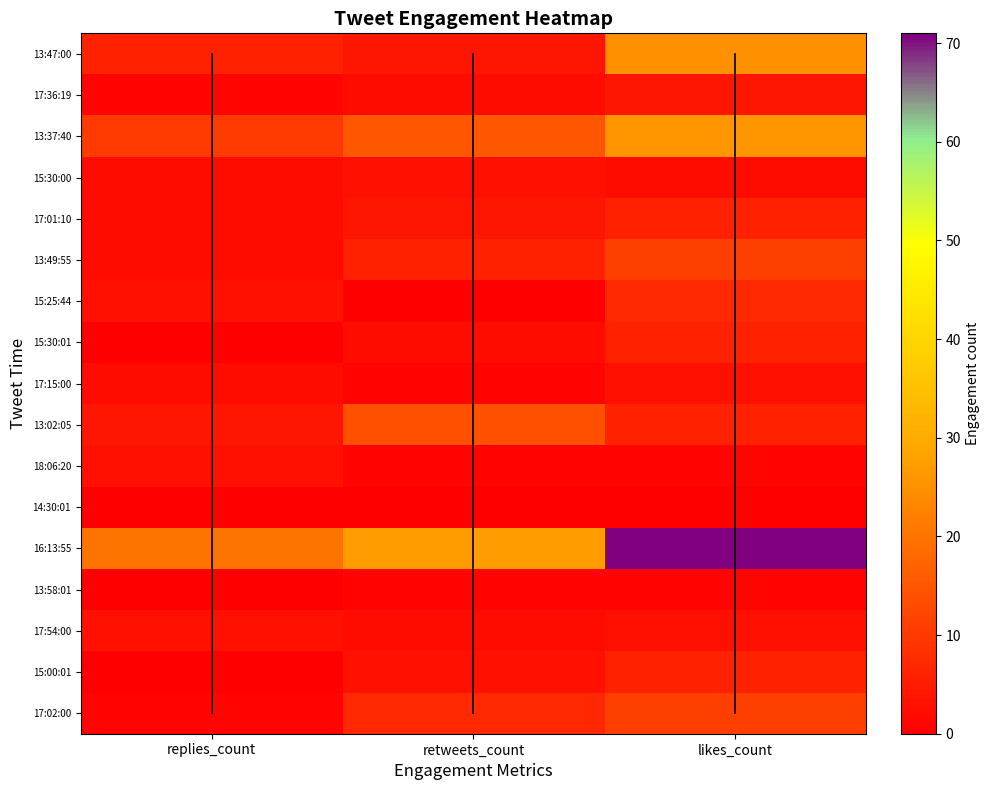

Count the number of categories in the chart.

3